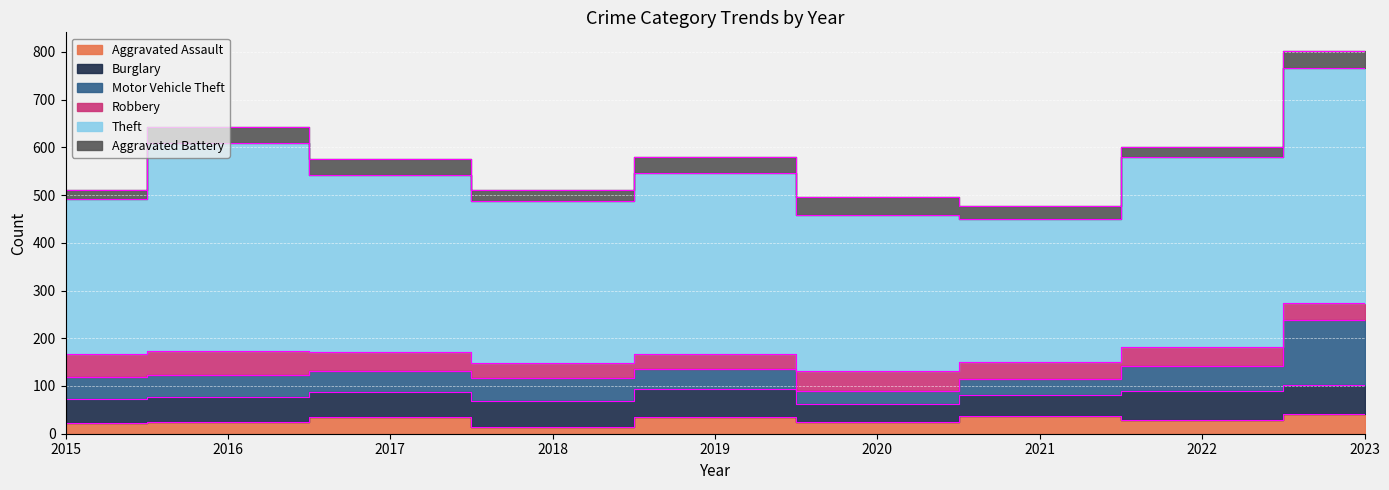

Reading right to left, extract all data points from this chart.

Aggravated Assault: 42	29	37	25	35	14	34	24	23
Burglary: 60	60	45	37	59	55	53	52	49
Motor Vehicle Theft: 137	53	32	28	42	48	44	47	46
Robbery: 35	39	36	41	30	31	41	50	49
Theft: 493	398	300	327	380	339	370	437	325
Aggravated Battery: 34	21	28	37	33	24	34	32	19